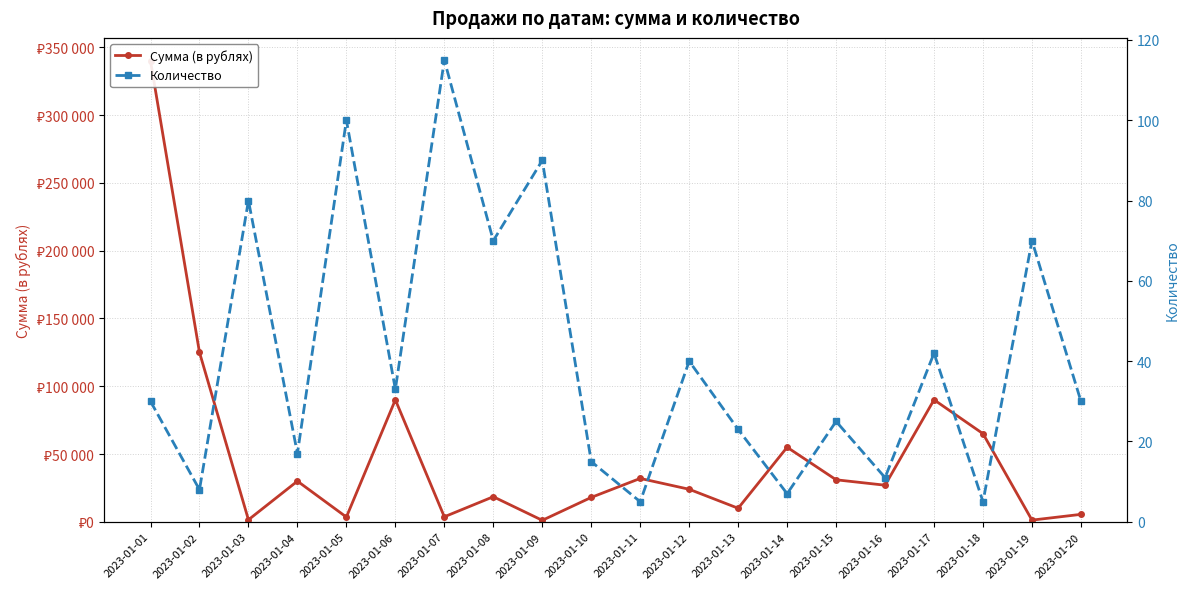

At which label is Количество closest to 60?

2023-01-08